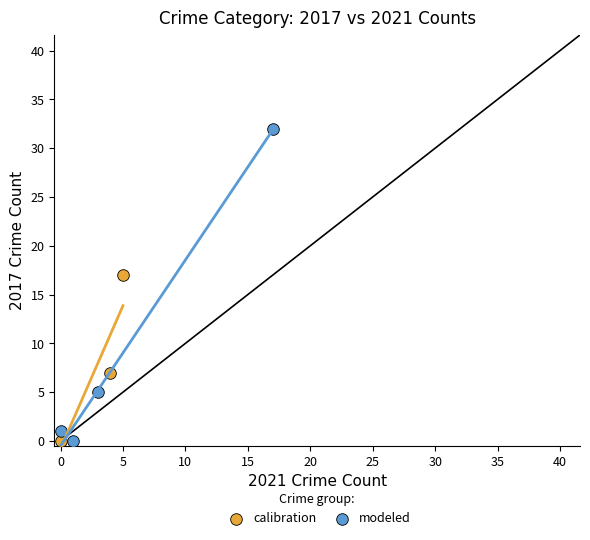

Which series has the largest Y range (max minus min)?

modeled